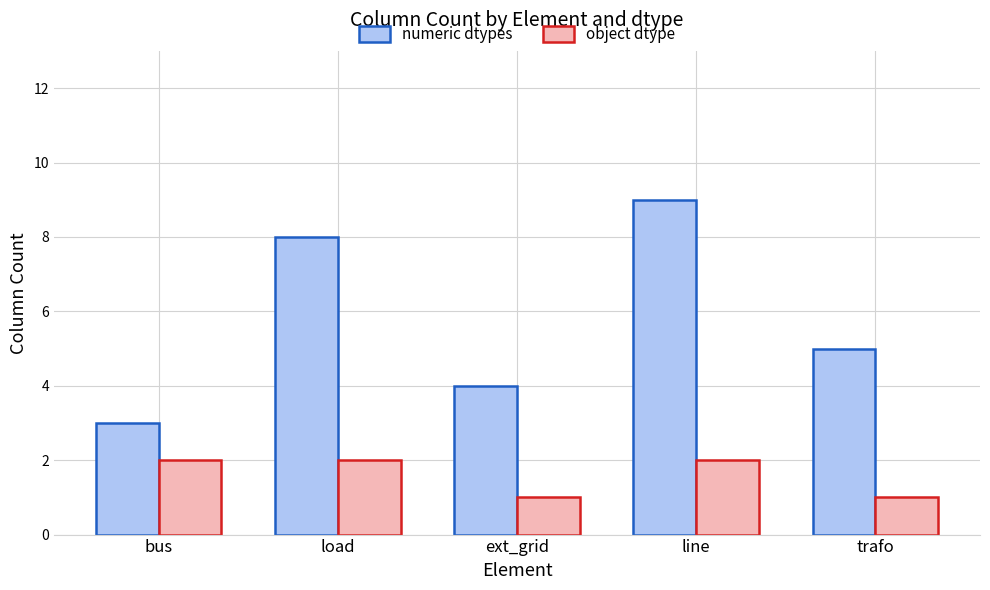

What is the difference between the second highest and second lowest values in the object dtype series?

1